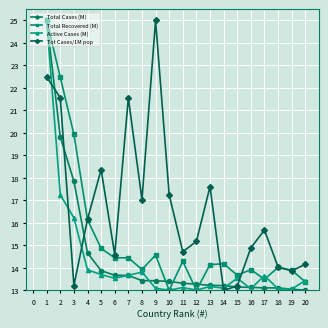

What is the minimum value shown in the chart?

13.0